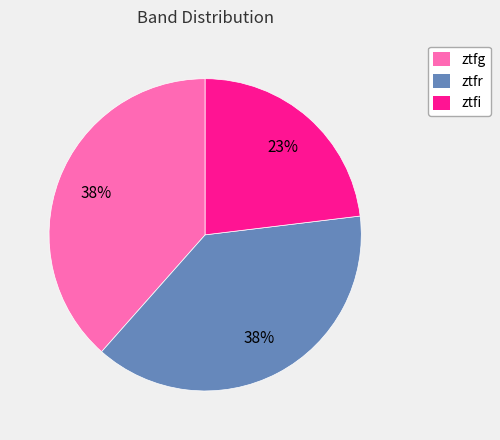

What is the ratio of the value at ztfr to the value at ztfi?

1.7